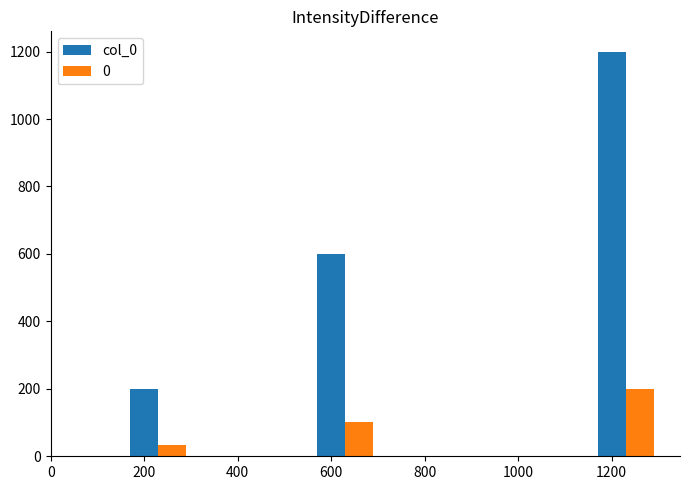

Where is 0 nearest to the value 116?

600